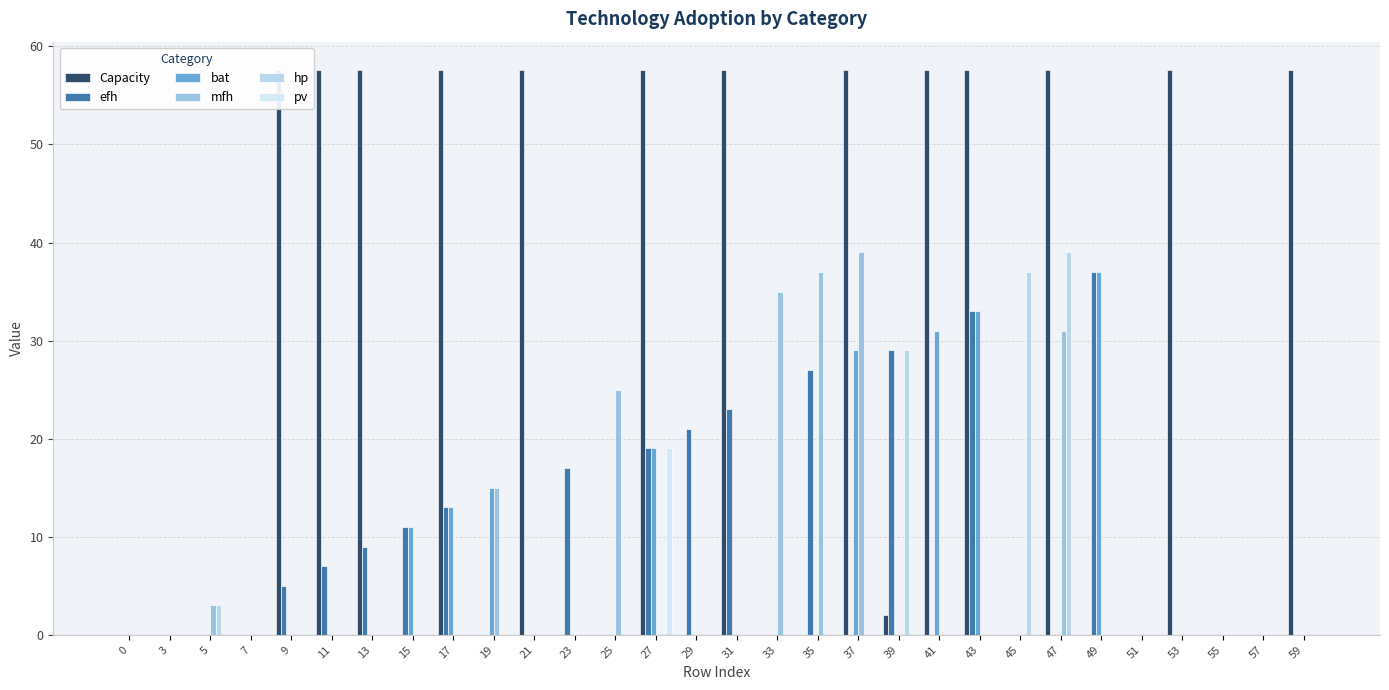

What is the greatest value displayed?

57.6